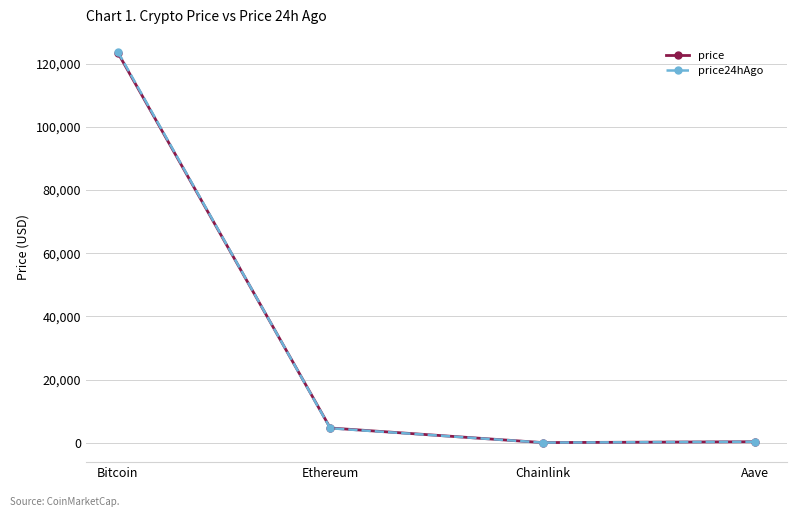

Which label corresponds to the largest value in the chart?

Bitcoin